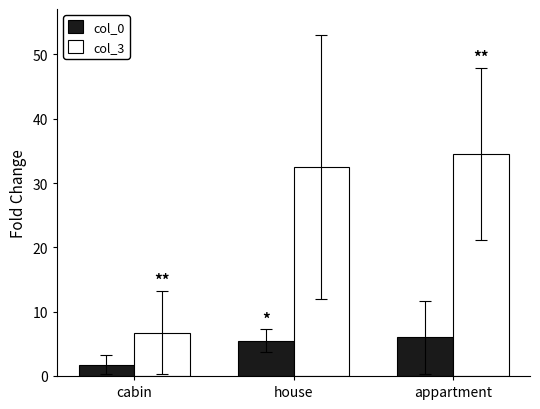

What are all the series names shown in the legend?

col_0, col_3